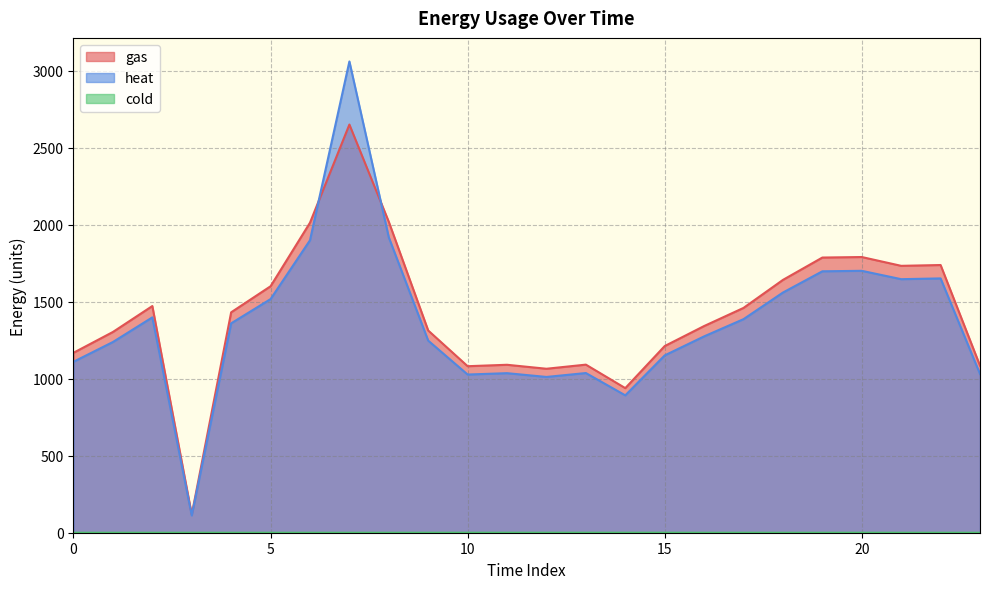

The value of cold at 7 is 0.0. True or false?

True